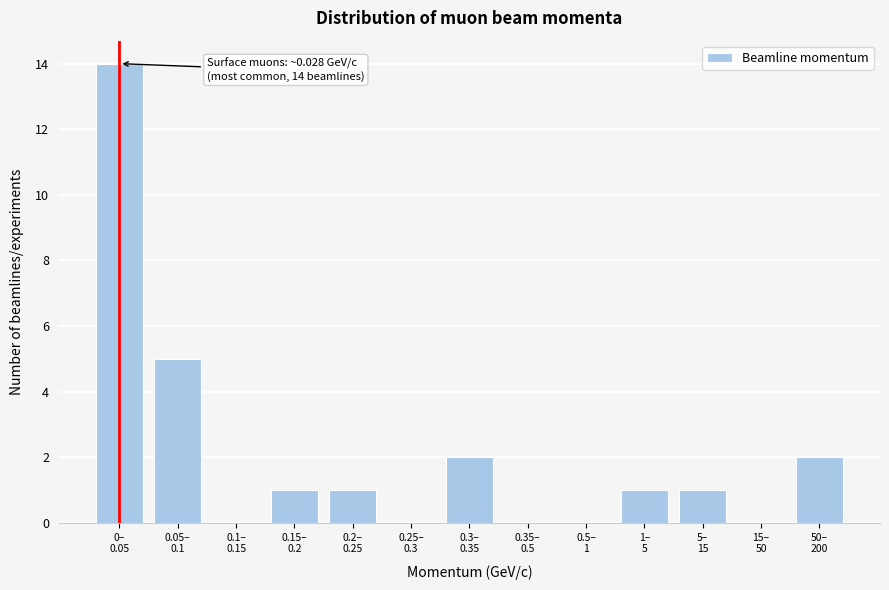

What is the maximum value shown in the chart?

14